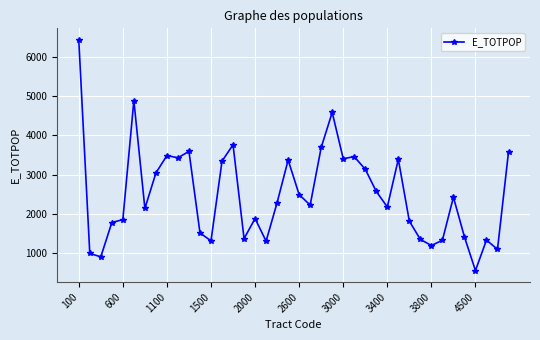

Count the number of categories in the chart.

40